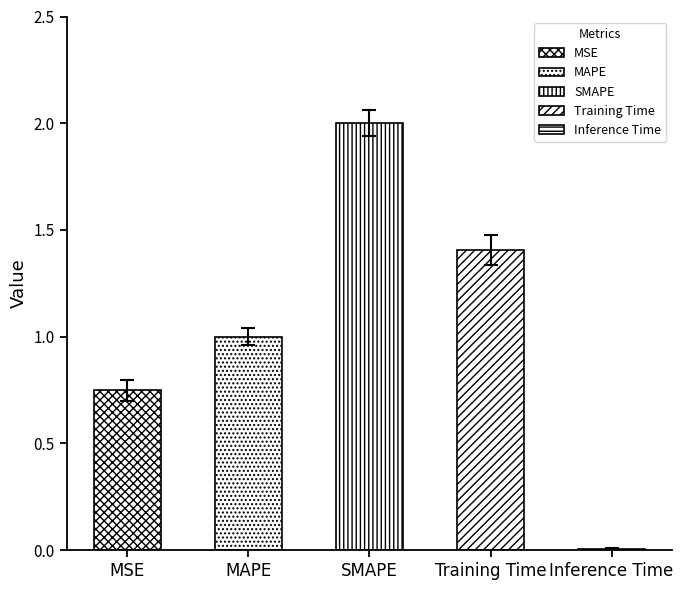

What is the average value?

1.1